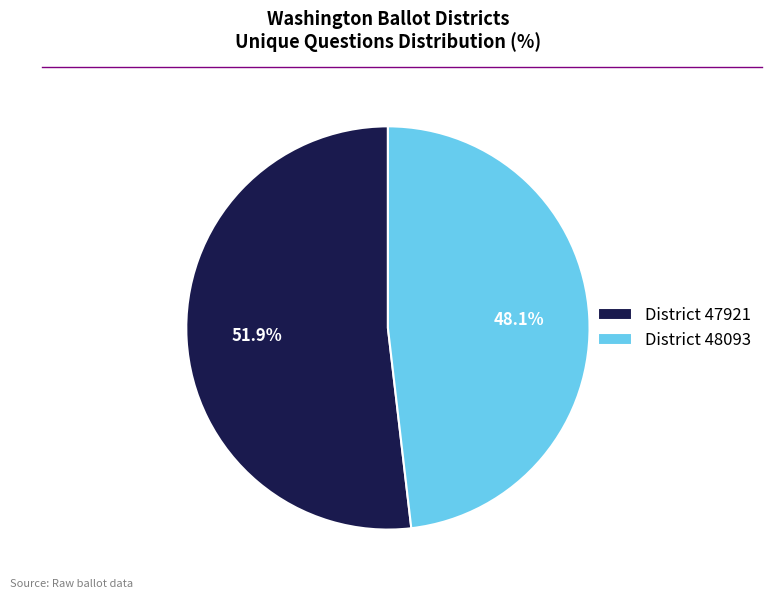

Combined, what portion of the pie is District 48093 and District 47921?

100.0%